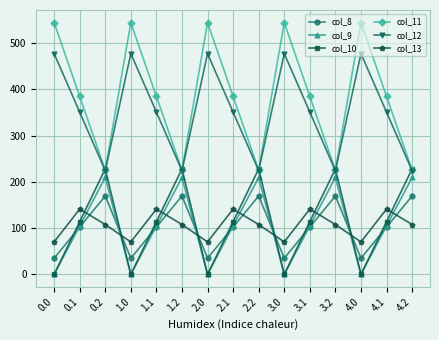

How many data points does each series have?

15